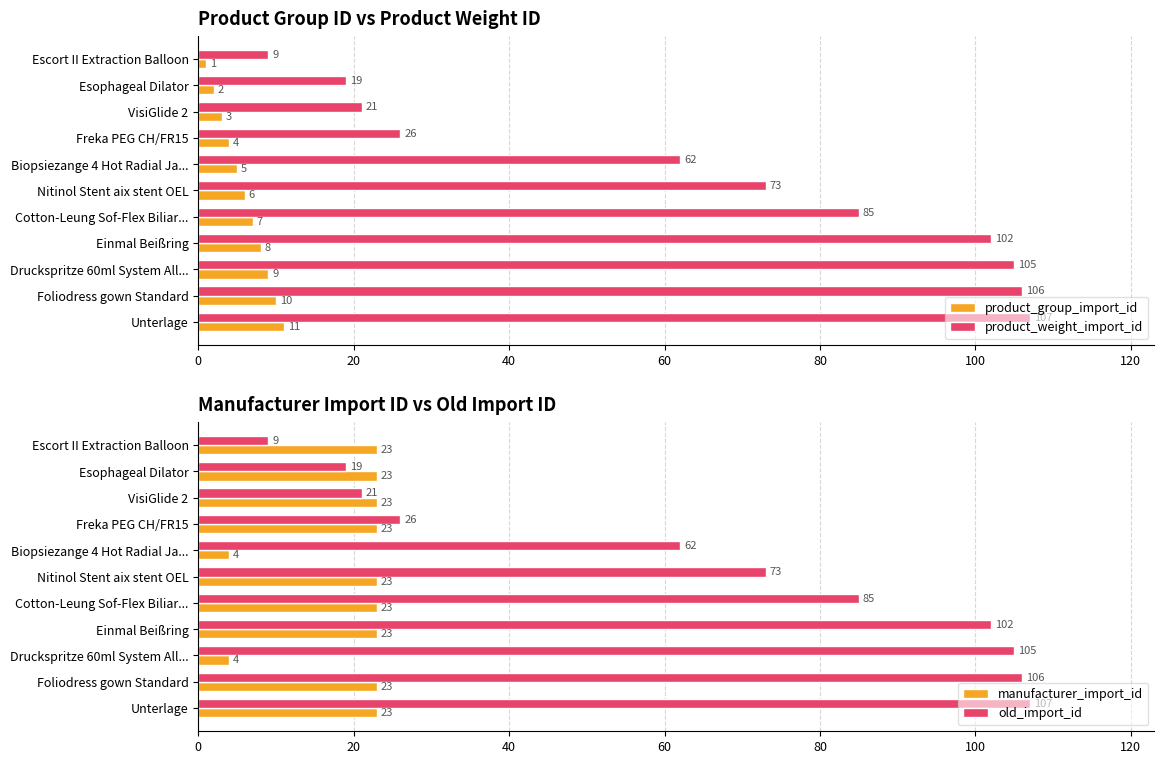

What is the sum of the product_group_import_id values at Unterlage and Foliodress gown Standard?

21